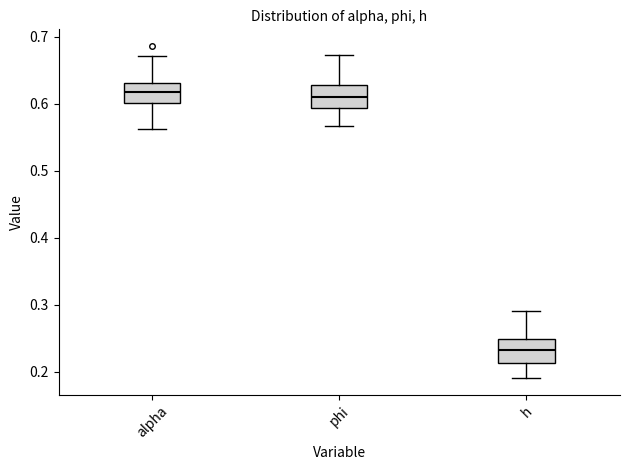

Which box's median line is the lowest?

h